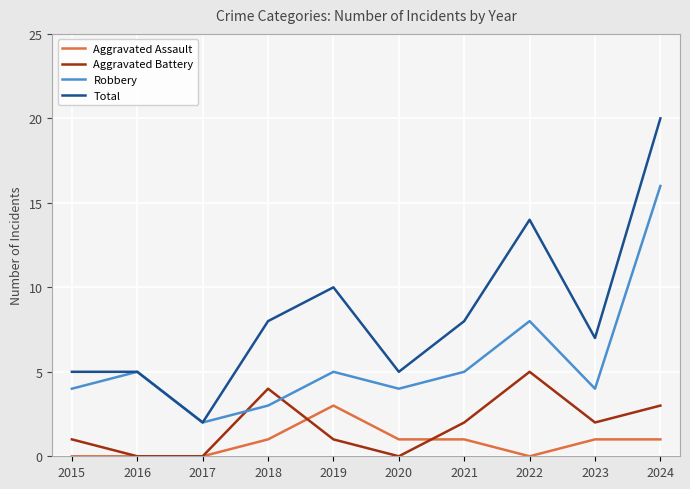

At which category is the sum across all series the highest?

2024